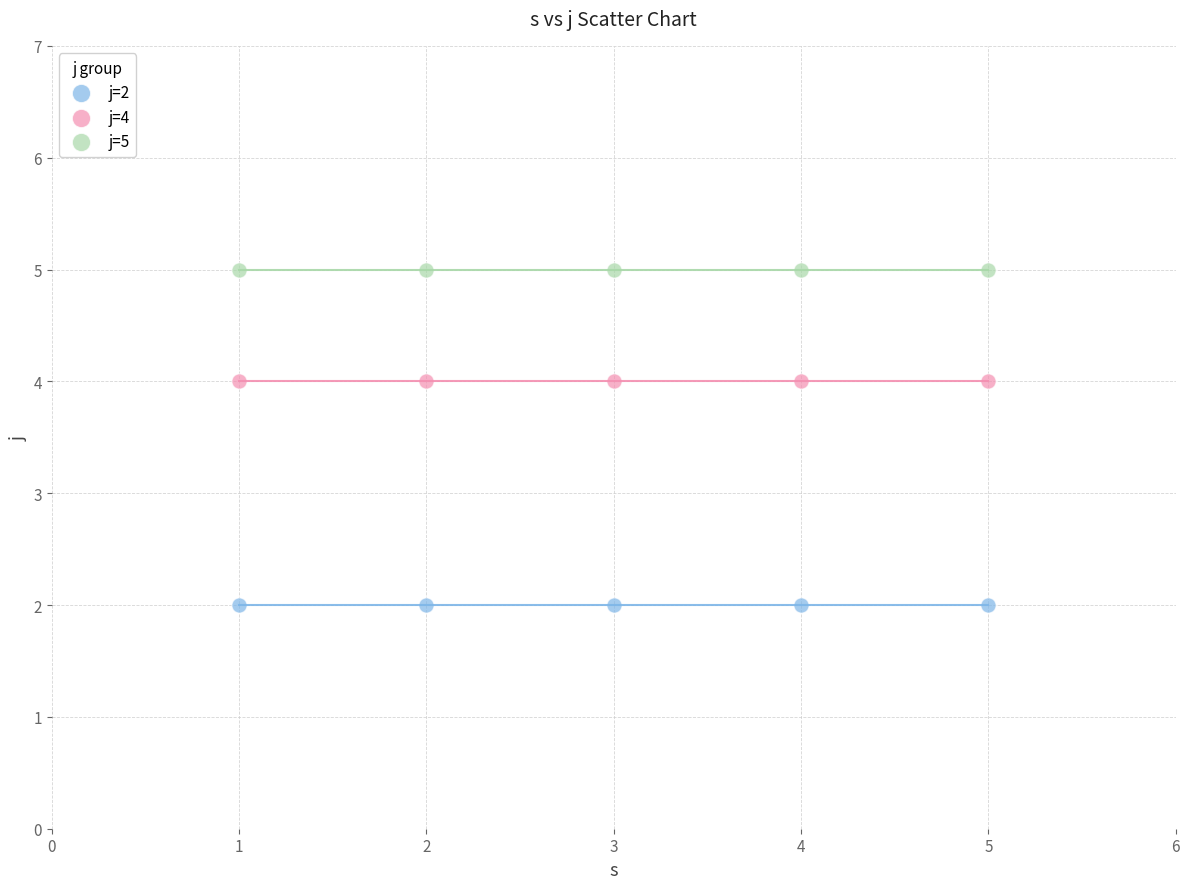

Which series contains the lowest Y value?

j=2